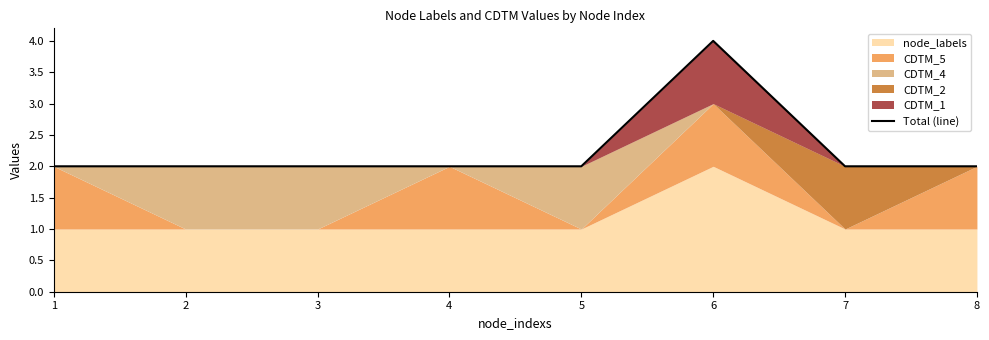

At which category does the chart reach its minimum across all series?

1